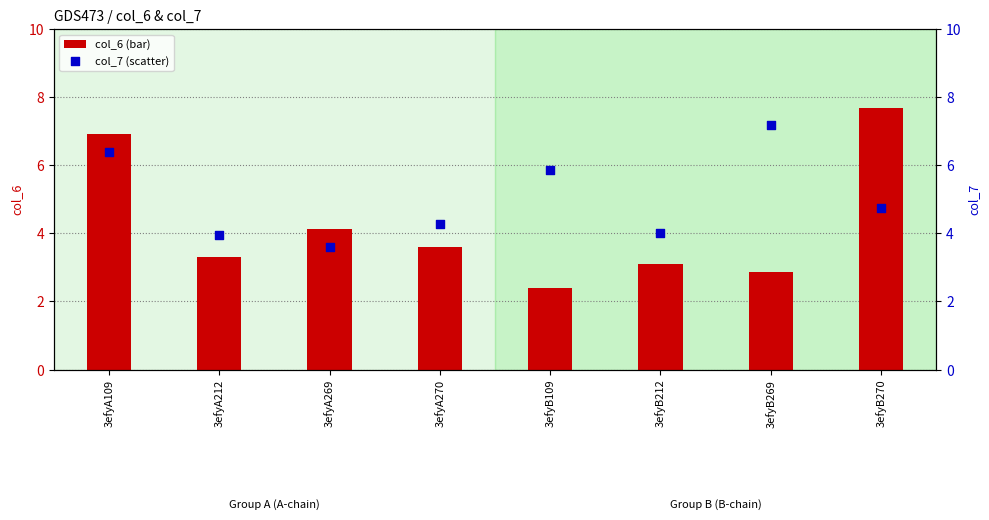

Which series contains the lowest Y value?

col_6